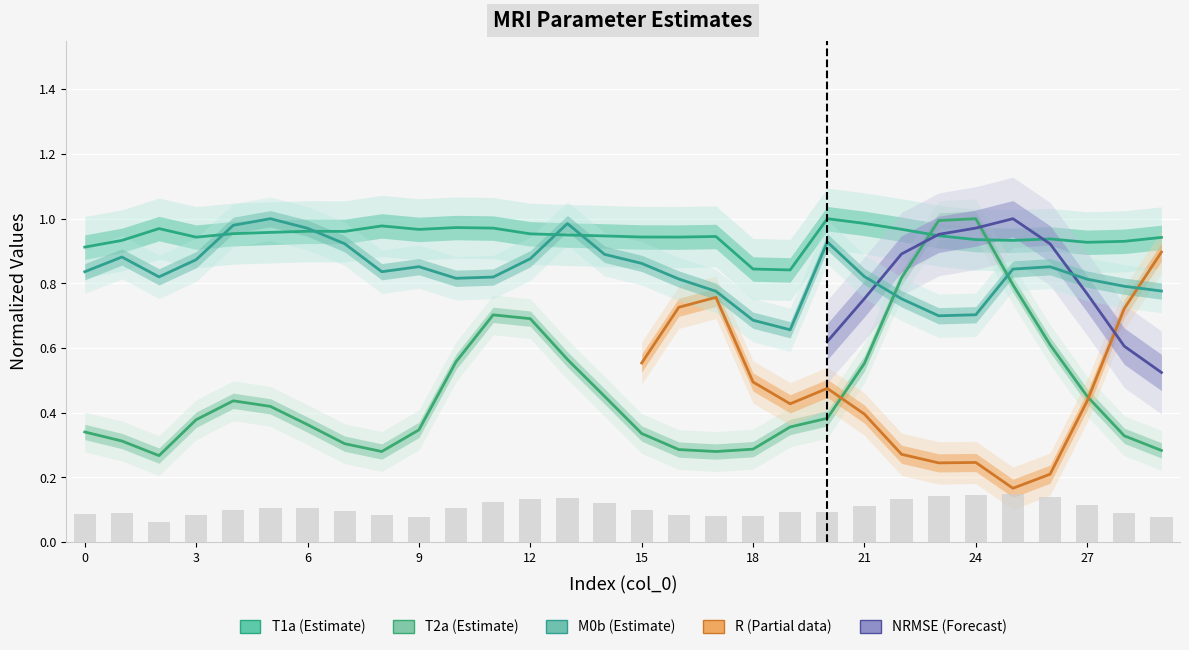

At which label does T2a reach its peak?

24